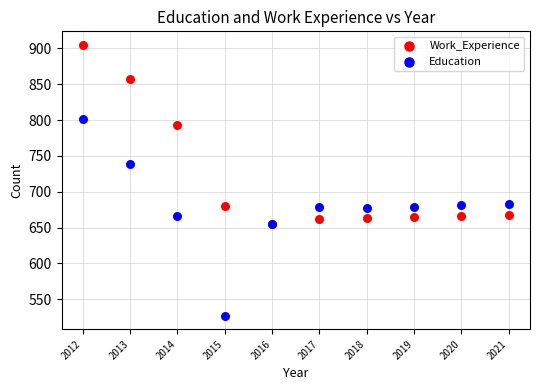

Which series reaches the maximum Y coordinate?

Work_Experience